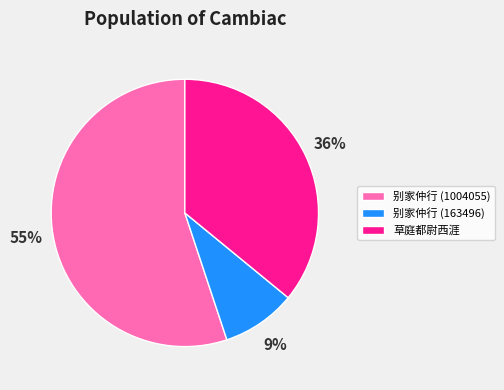

What is the smallest slice in the pie chart?

别家仲行 (163496)